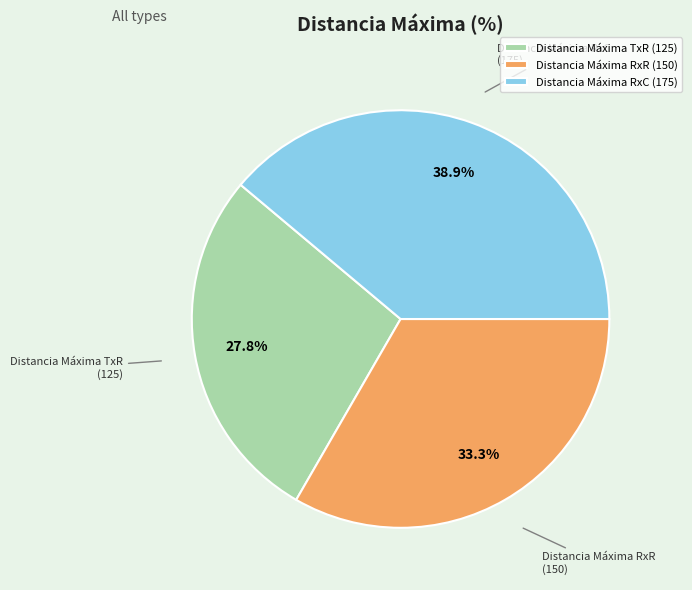

Which category has the smallest portion of the pie?

Distancia Máxima TxR